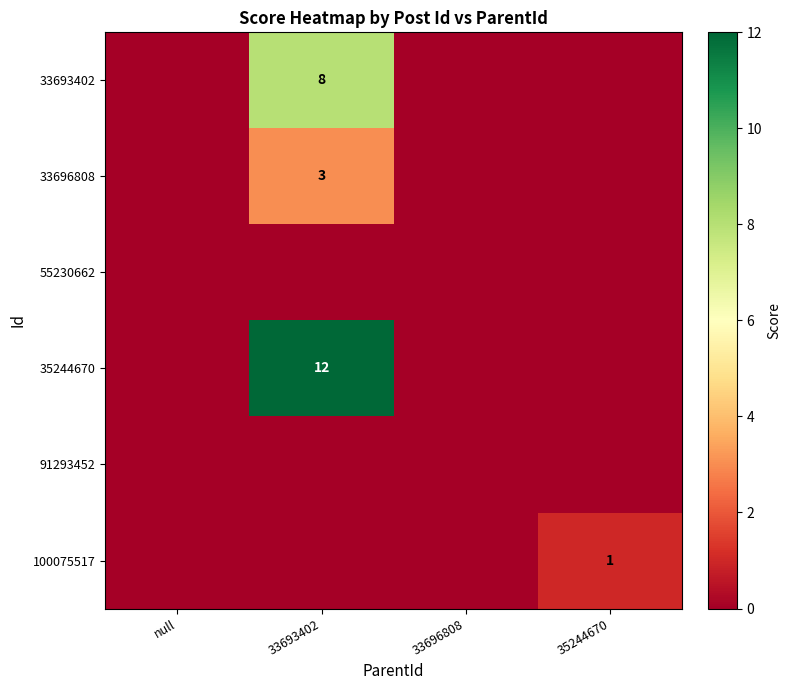

The 100075517 series shows 2 at 35244670. True or false?

False